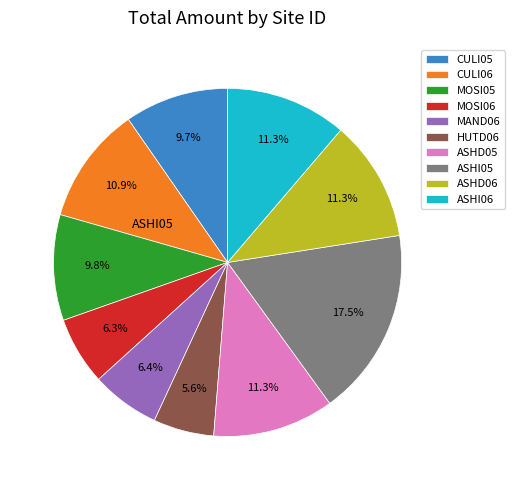

Does any single category account for the majority?

No